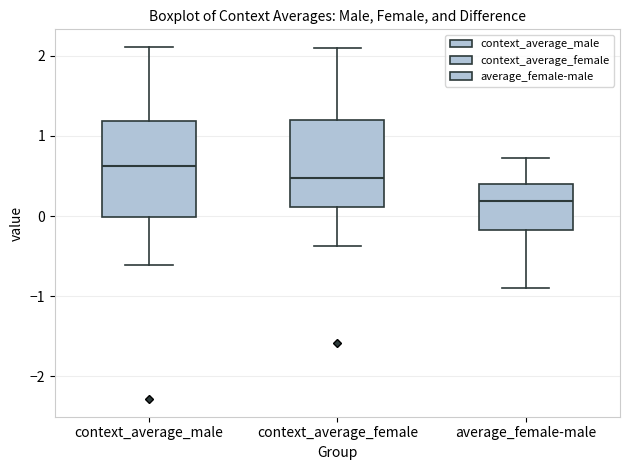

Comparing the boxes themselves (not the whiskers), which one is the tallest?

context_average_male